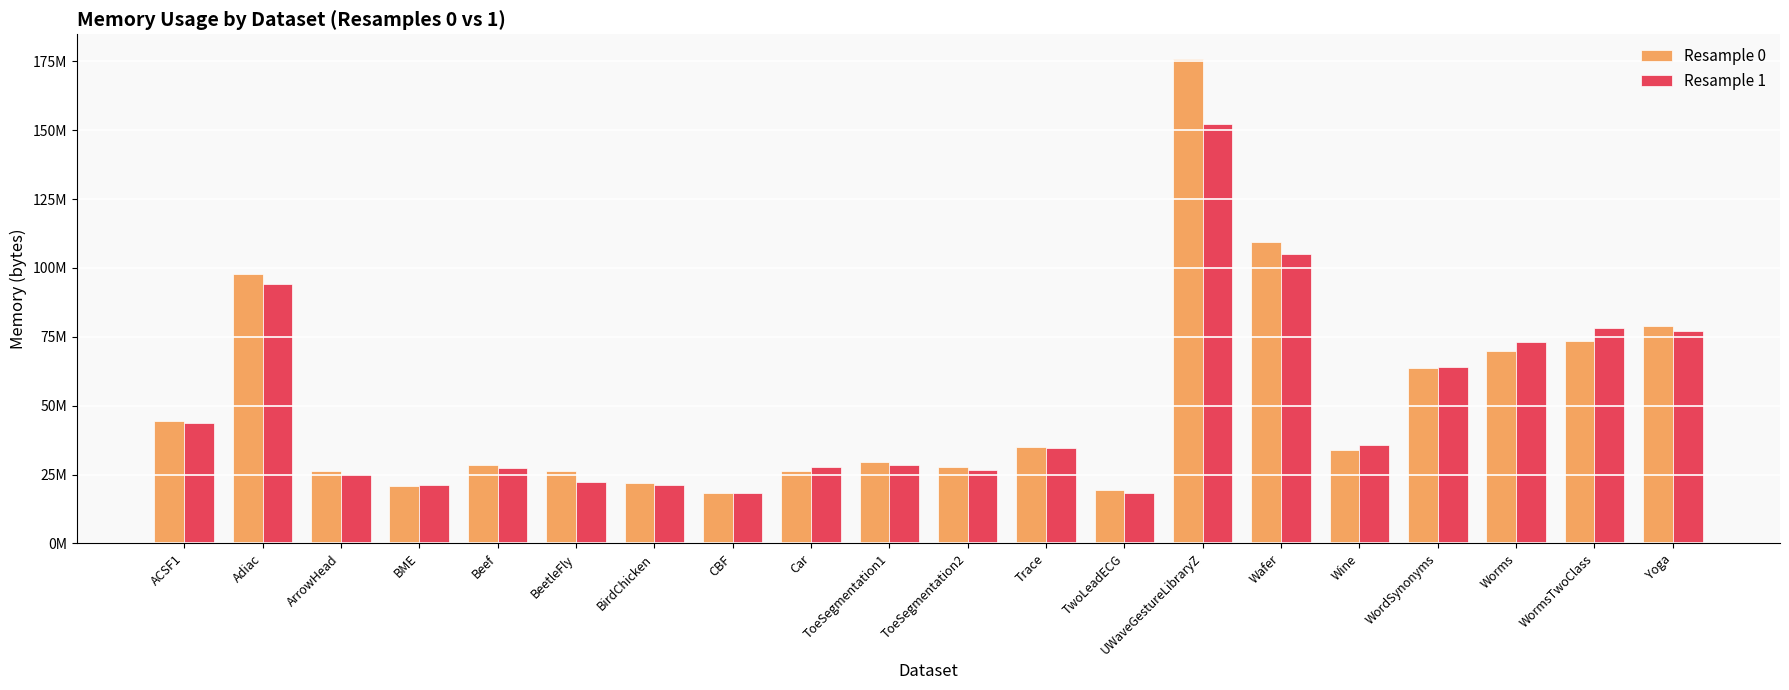

Does the chart contain any negative values?

No